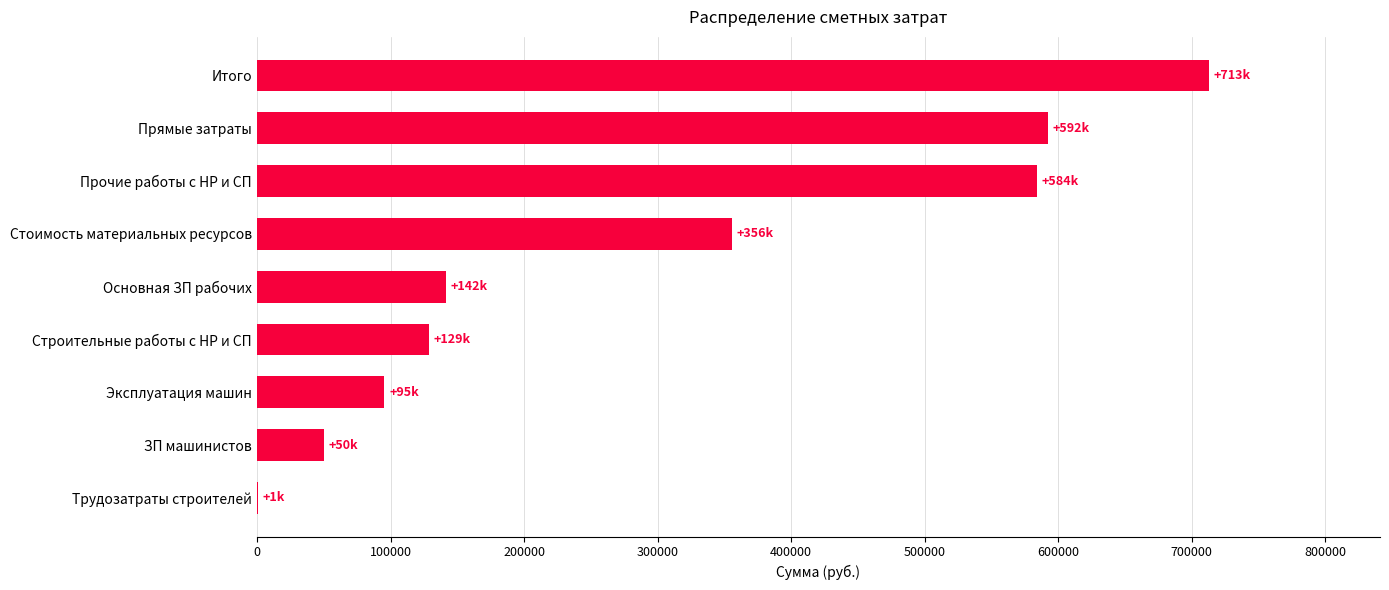

How many data points does each series have?

9